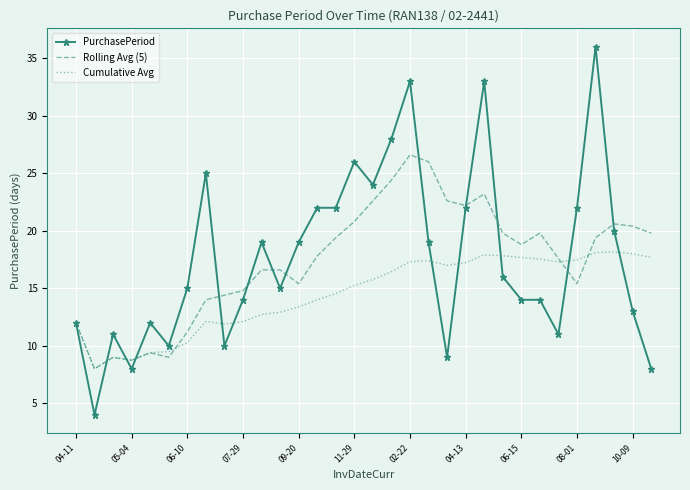

Which series has the widest spread of values?

PurchasePeriod